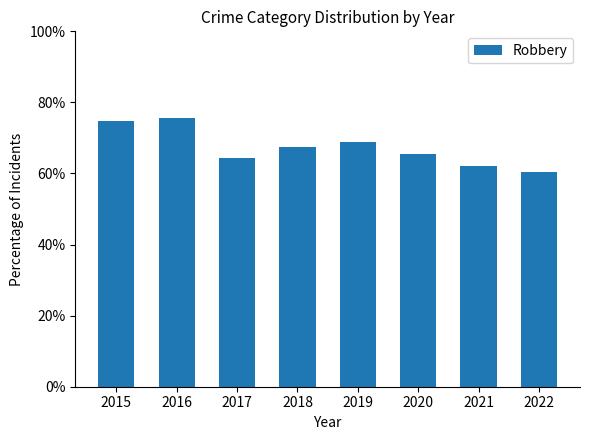

What is the value of the 5th bar from the left?

69.0